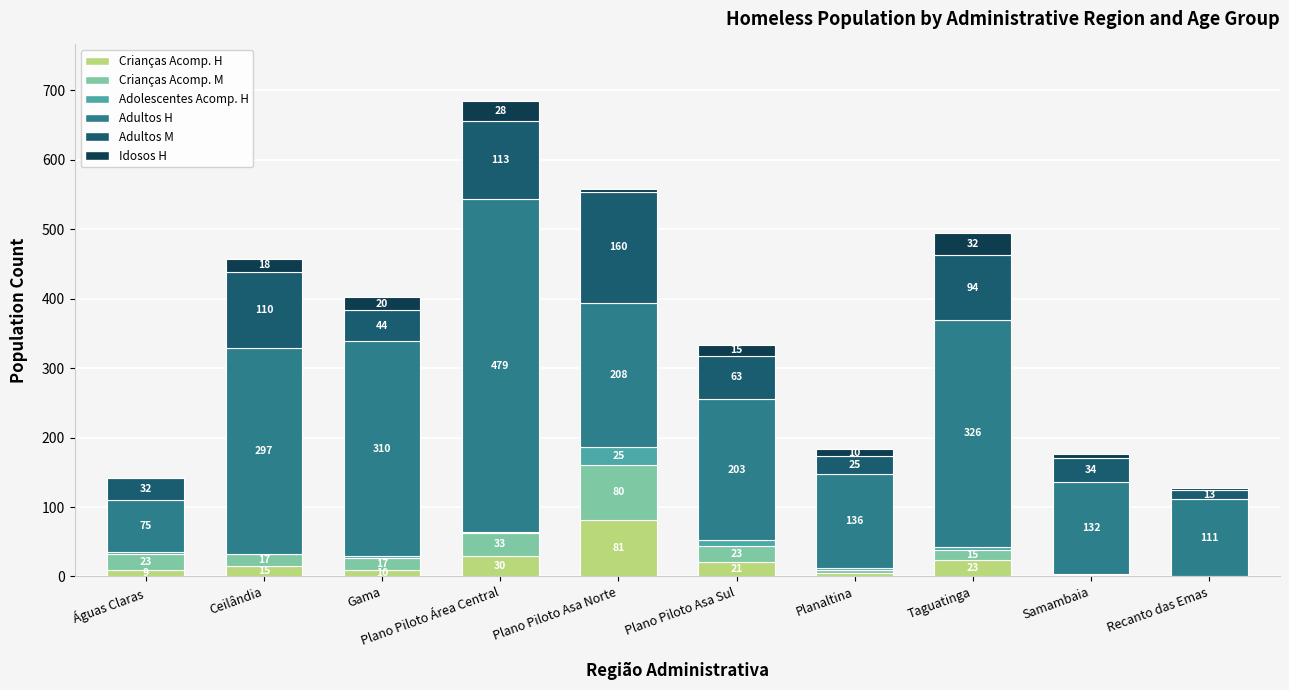

At which category is the sum across all series the highest?

Plano Piloto Área Central